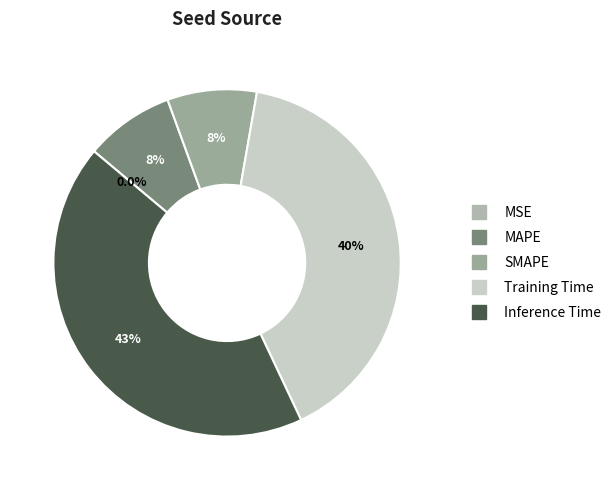

Is MAPE the majority of the pie?

No